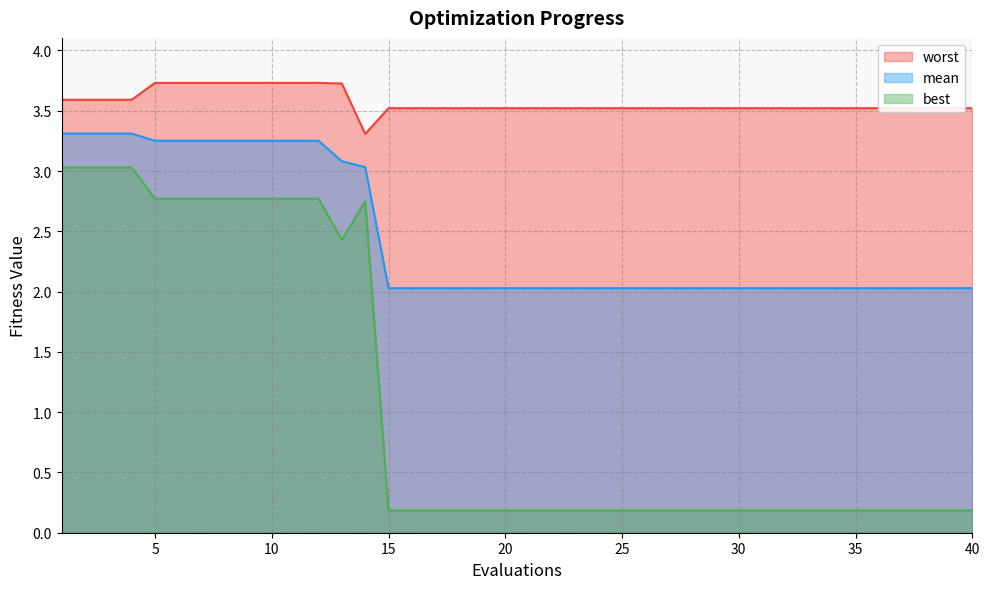

How many distinct data groups are displayed?

3